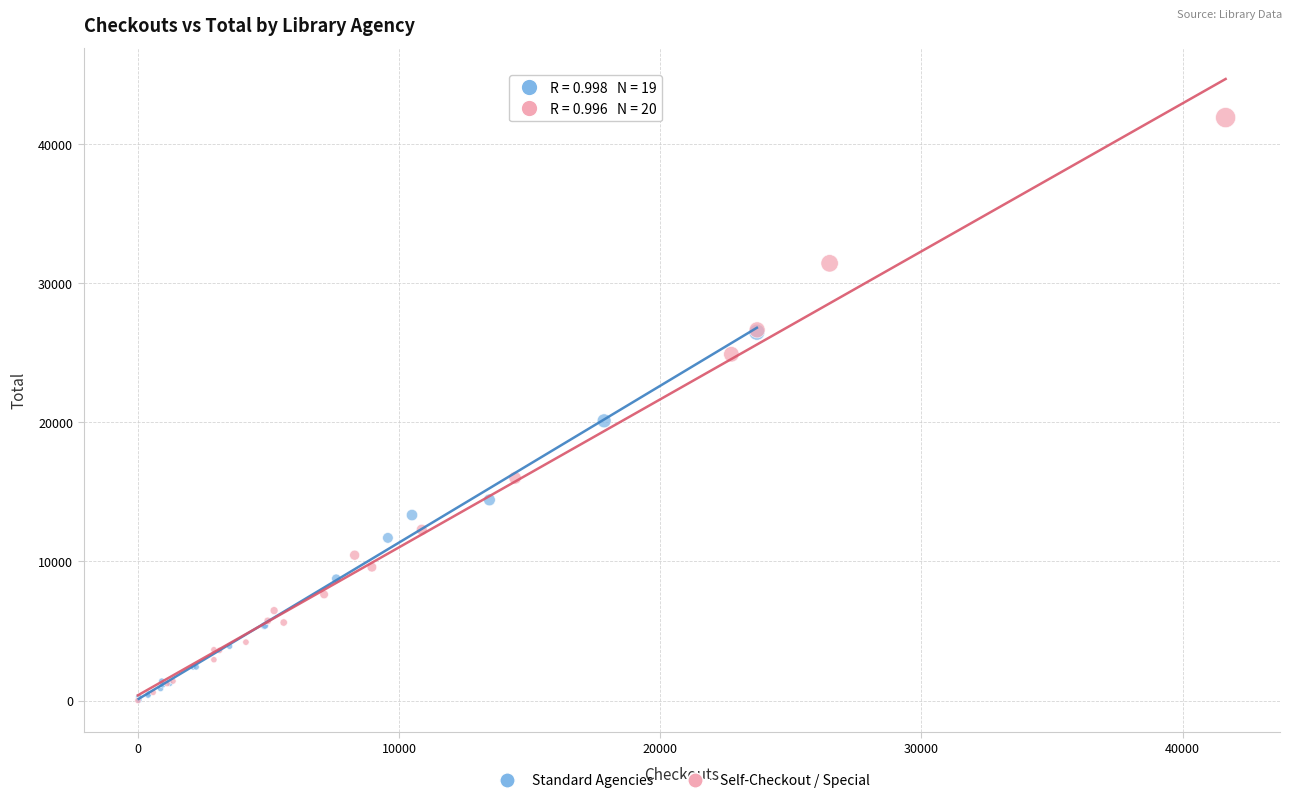

Which series contains the highest Y value?

Self-Checkout / Special